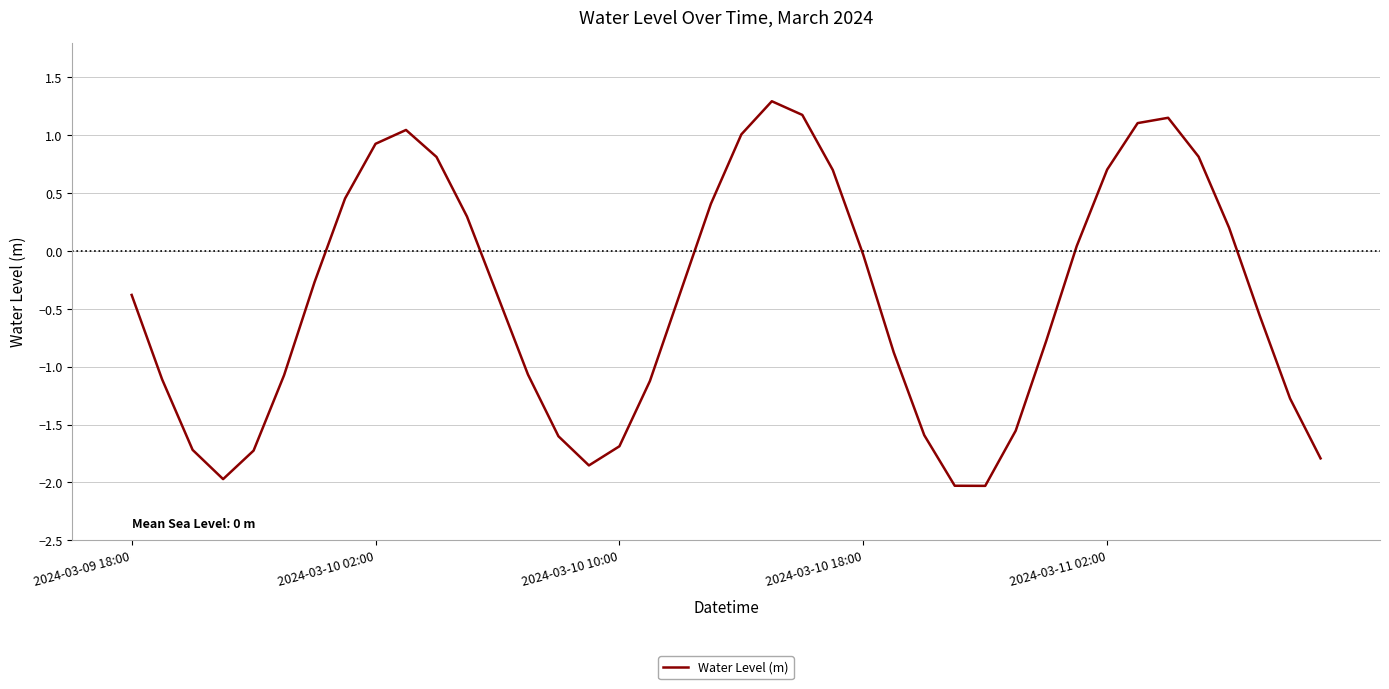

What is the difference between the second highest and second lowest values?

3.2